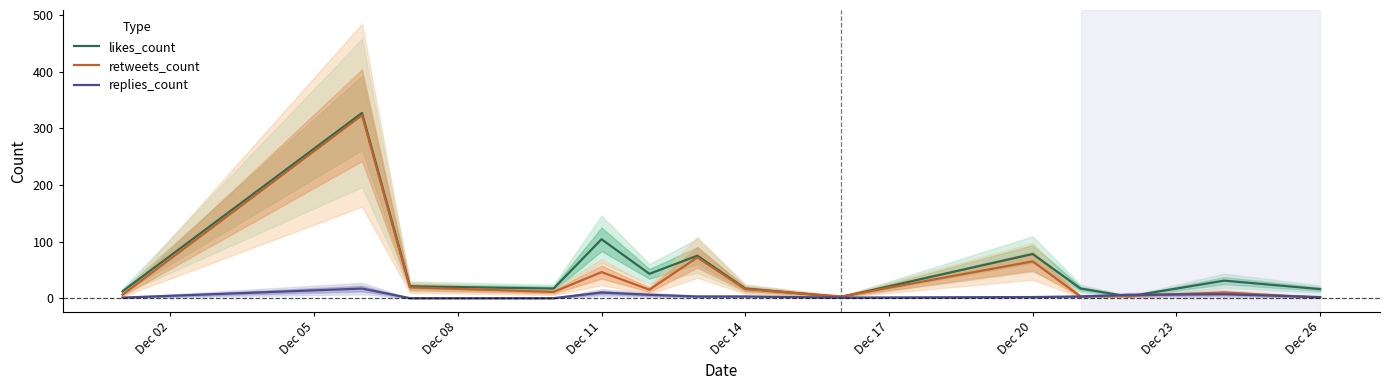

Is it true that likes_count equals 17 at Dec 14?

True